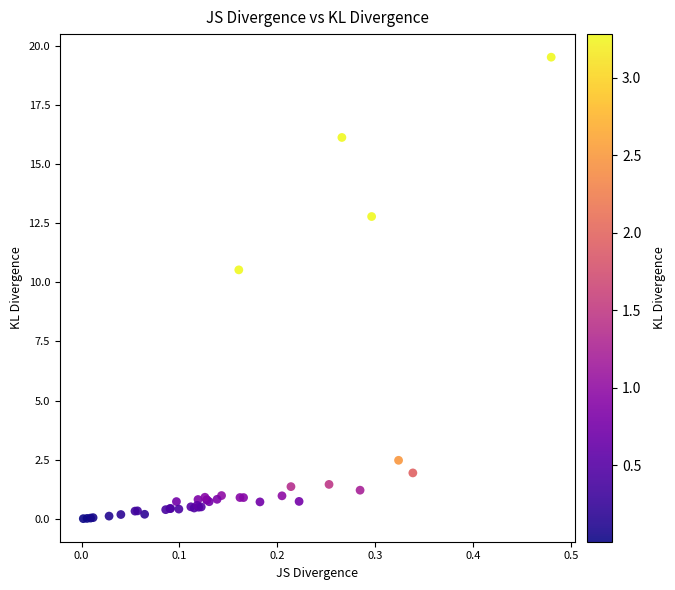

What Y value in the scatter plot is closest to 9?

10.5